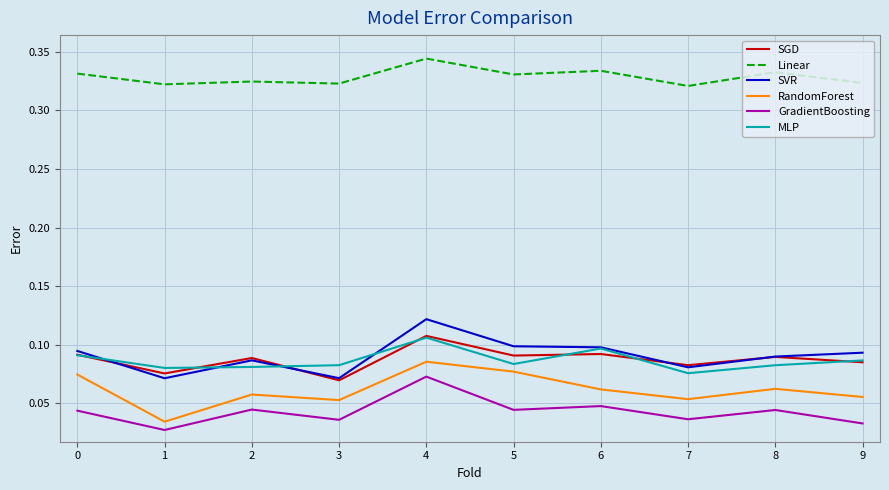

True or false: SVR and Linear intersect in this chart.

False